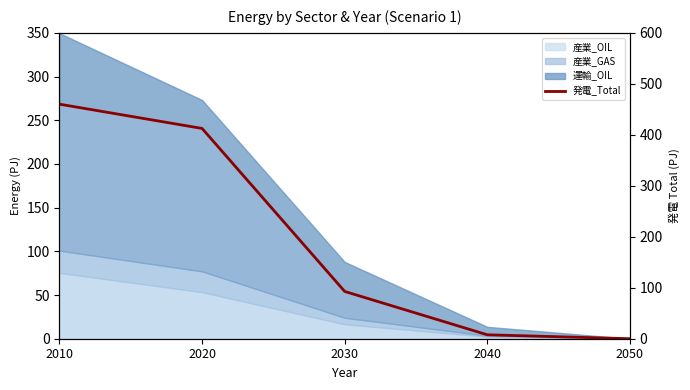

True or false: there are more than 1 points higher than both neighbors.

False